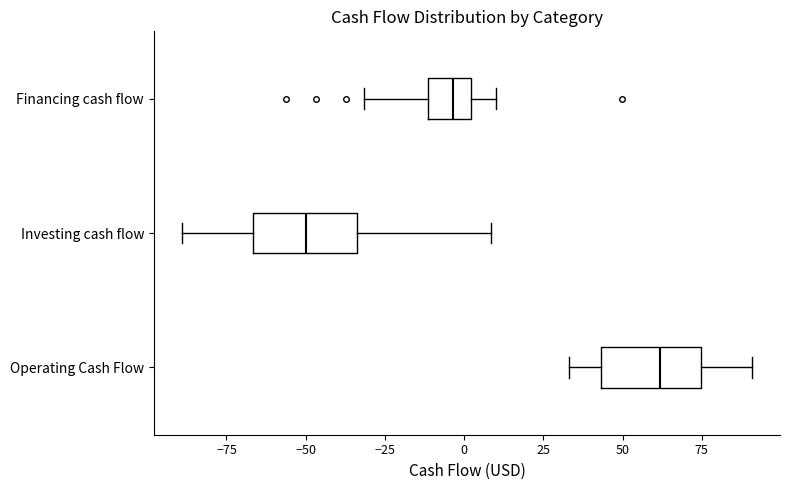

Where does the median line of the box for Operating Cash Flow sit on the x-axis? The values are not printed on the chart, so give them approximately, as read against the axis.

60